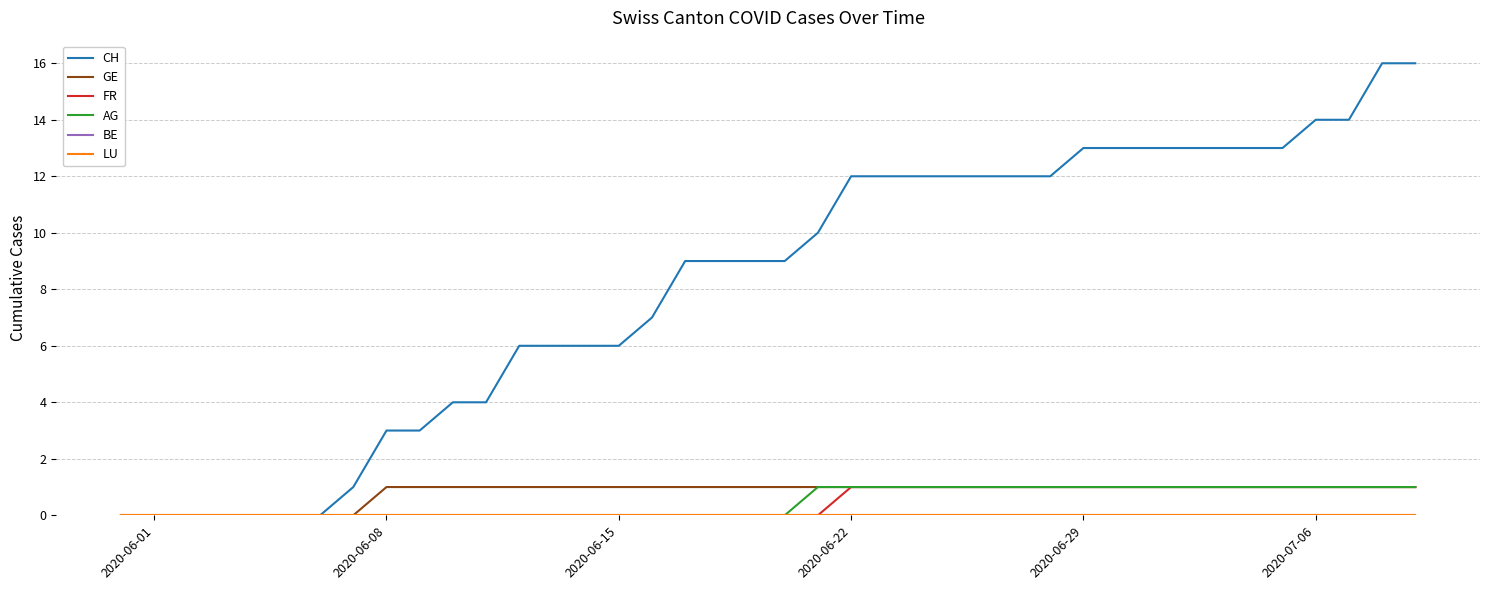

Reading right to left, extract all data points from this chart.

CH: 16	16	14	14	13	13	13	13	13	13	13	12	12	12	12	12	12	12	10	9	9	9	9	7	6	6	6	6	4	4	3	3	1	0	0	0	0	0	0	0
GE: 1	1	1	1	1	1	1	1	1	1	1	1	1	1	1	1	1	1	1	1	1	1	1	1	1	1	1	1	1	1	1	1	0	0	0	0	0	0	0	0
FR: 1	1	1	1	1	1	1	1	1	1	1	1	1	1	1	1	1	1	0	0	0	0	0	0	0	0	0	0	0	0	0	0	0	0	0	0	0	0	0	0
AG: 1	1	1	1	1	1	1	1	1	1	1	1	1	1	1	1	1	1	1	0	0	0	0	0	0	0	0	0	0	0	0	0	0	0	0	0	0	0	0	0
BE: 0	0	0	0	0	0	0	0	0	0	0	0	0	0	0	0	0	0	0	0	0	0	0	0	0	0	0	0	0	0	0	0	0	0	0	0	0	0	0	0
LU: 0	0	0	0	0	0	0	0	0	0	0	0	0	0	0	0	0	0	0	0	0	0	0	0	0	0	0	0	0	0	0	0	0	0	0	0	0	0	0	0